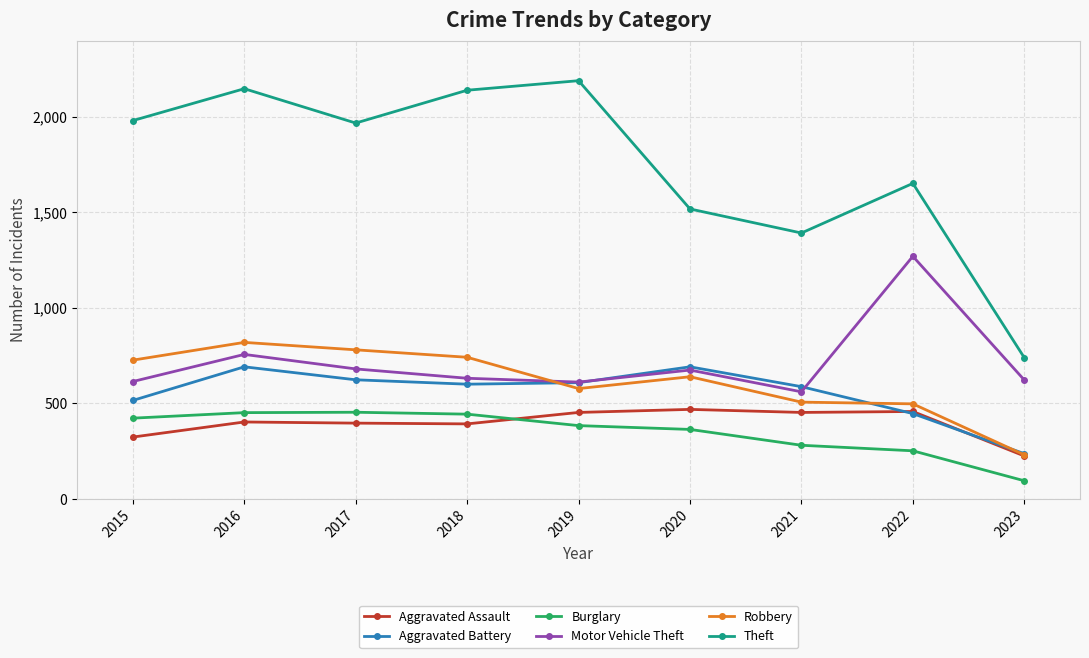

What value does the Aggravated Battery series have at 2020, to the nearest 10?

690